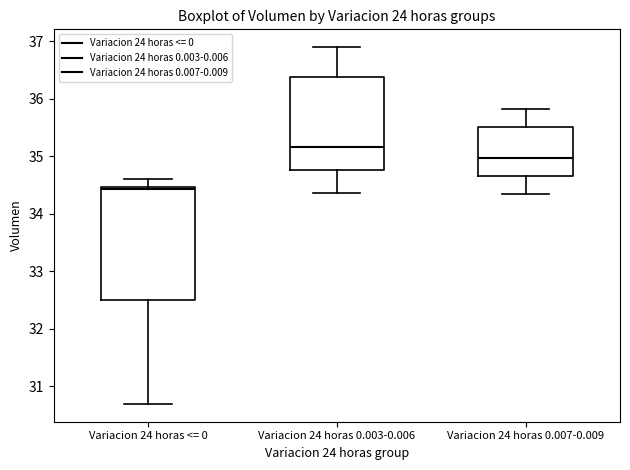

Which box has the highest median line?

Variacion 24 horas 0.003-0.006